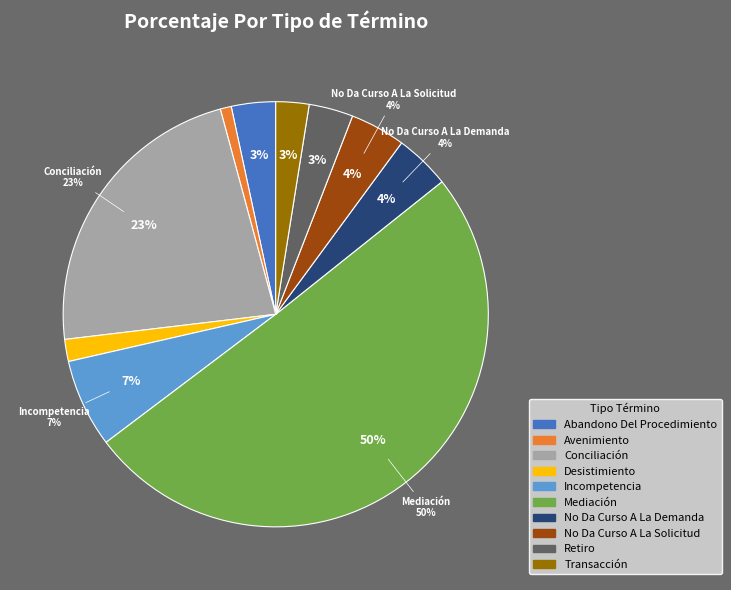

What is the ratio of the value at Abandono Del Procedimiento to the value at Transacción?

1.3